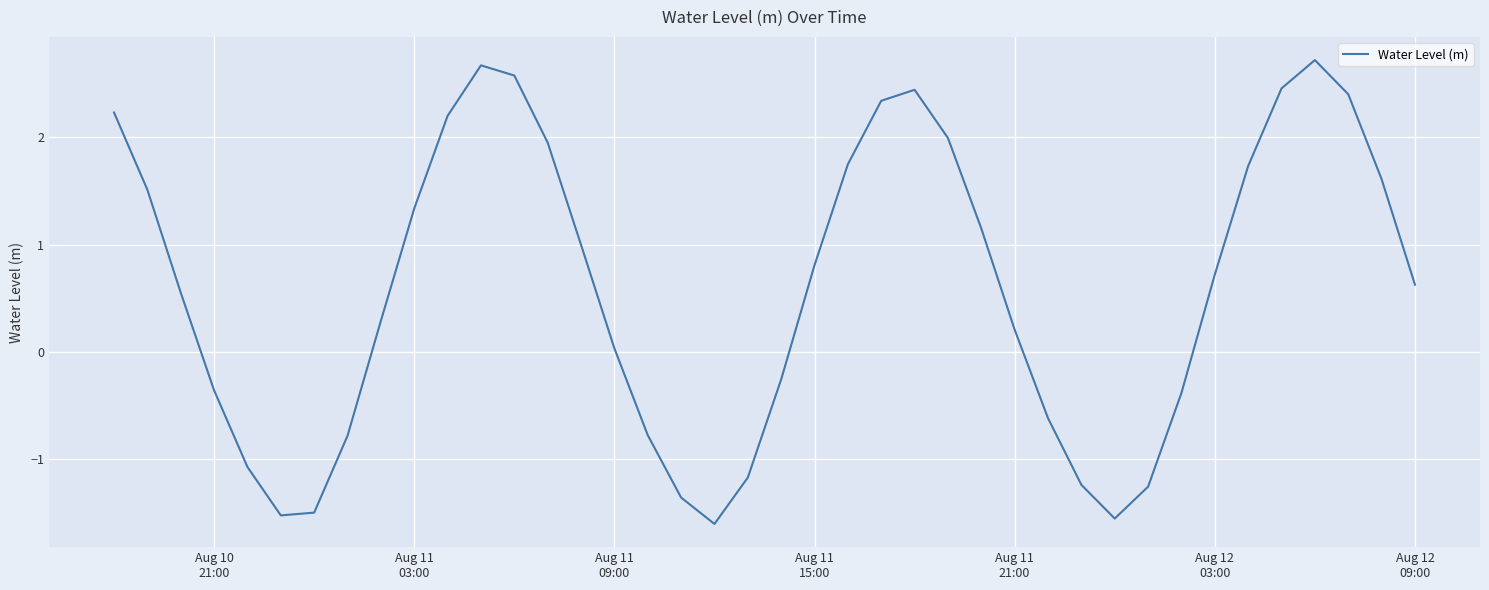

What is the minimum value shown in the chart?

-1.6